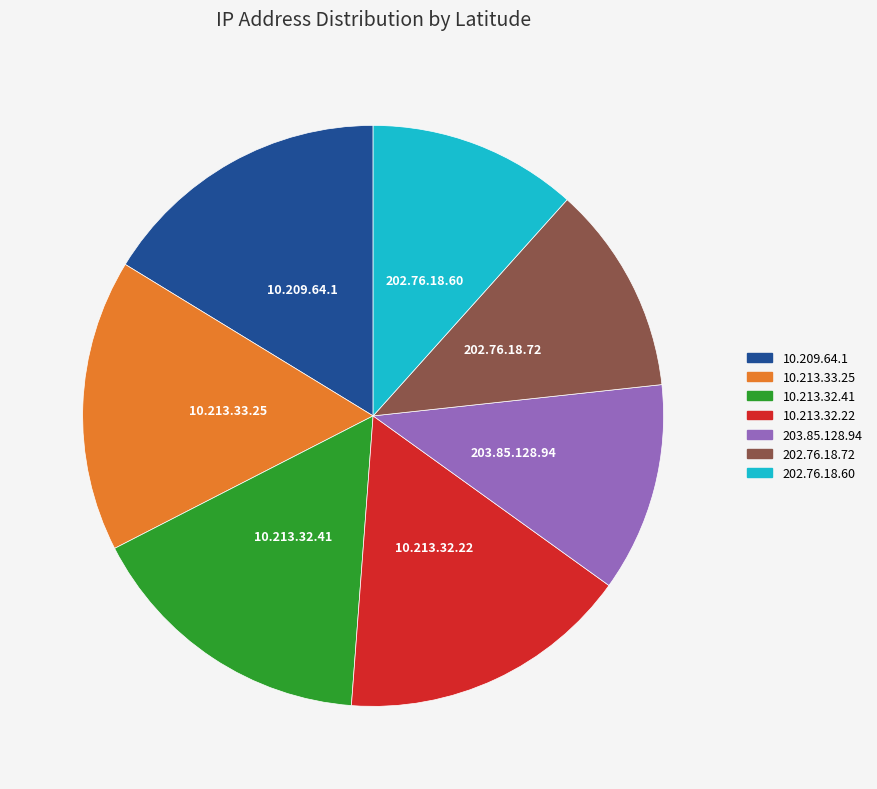

True or false: 10.213.32.41 accounts for 16% of the total.

True